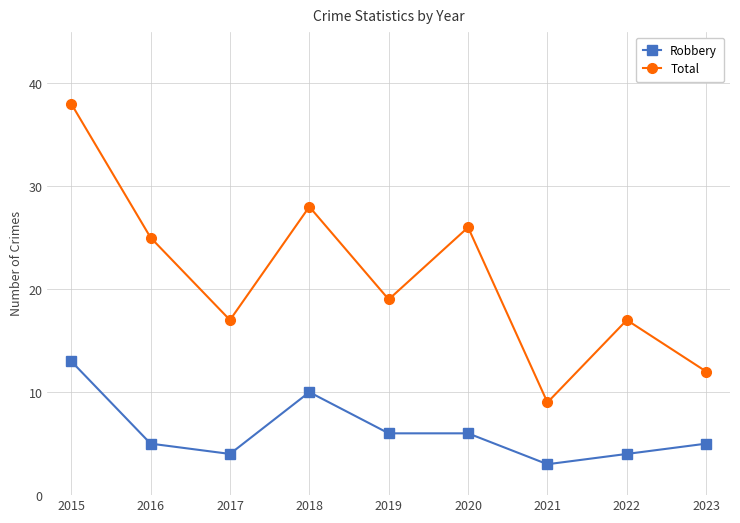

The value of Total at 2022 is 29. True or false?

False